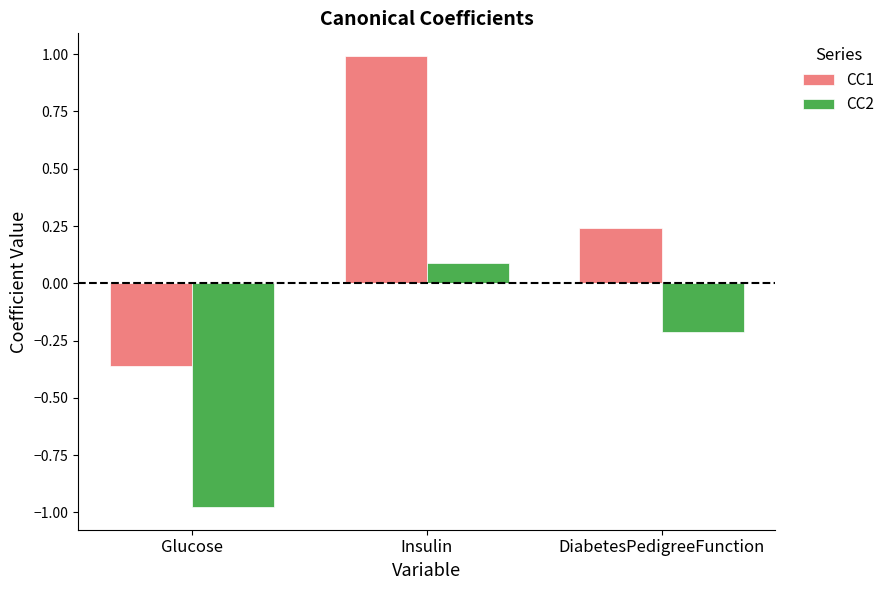

What is the label of the 2nd bar from the left?

Insulin